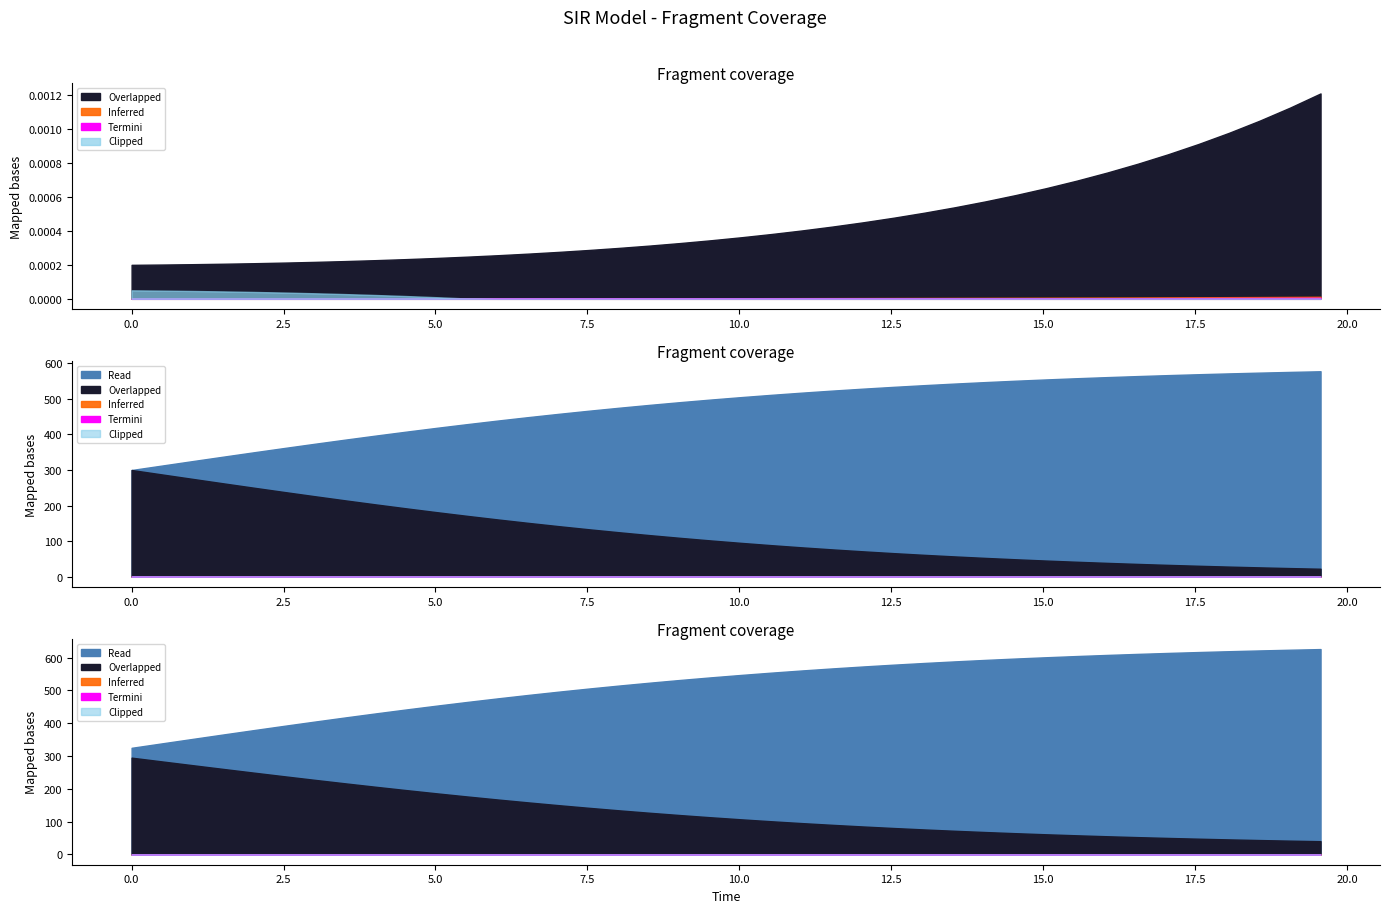

Does the chart display data point markers on the line(s)?

No